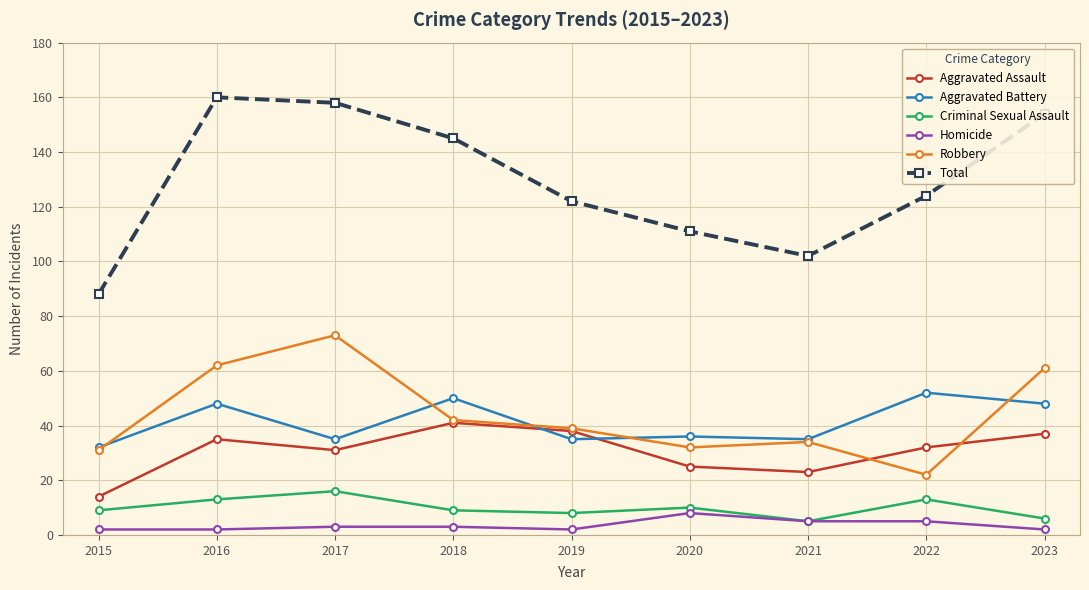

True or false: Robbery has a value of 92 at 2023.

False